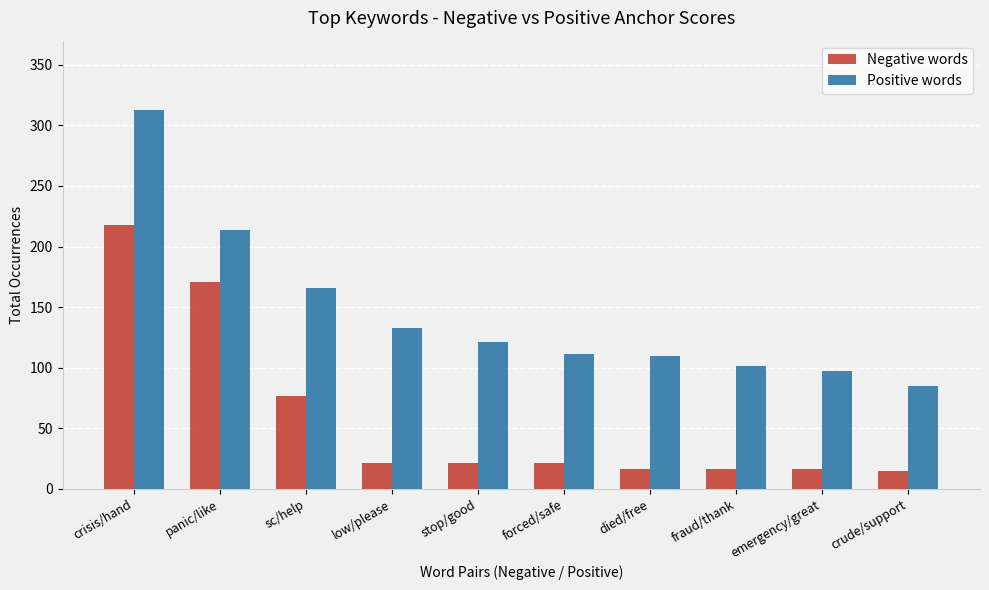

Are the bars horizontal?

No